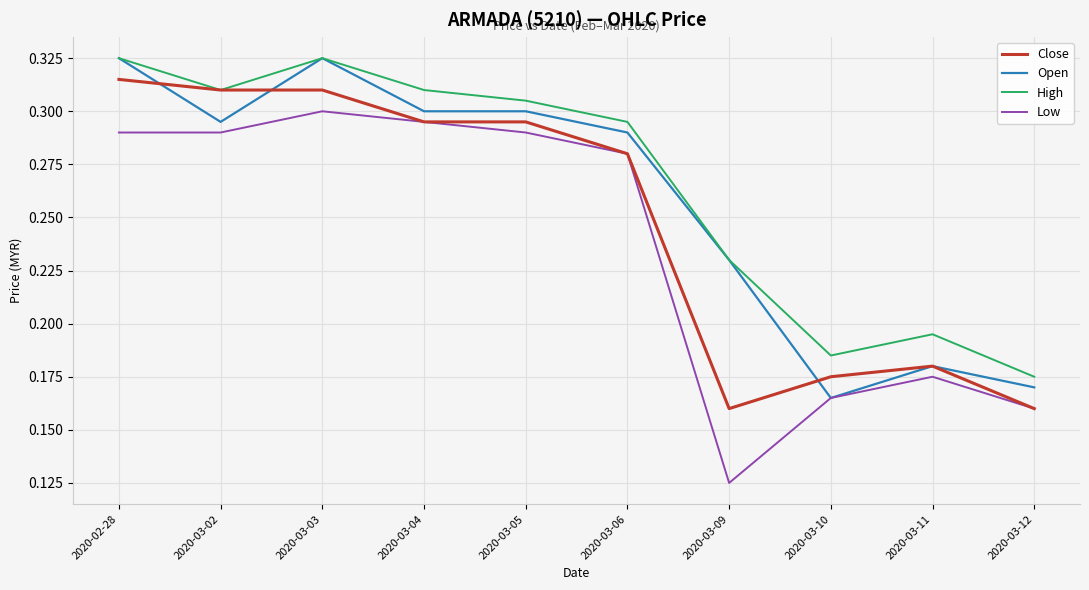

Which series changed the most between 2020-02-28 and 2020-03-10?

Open